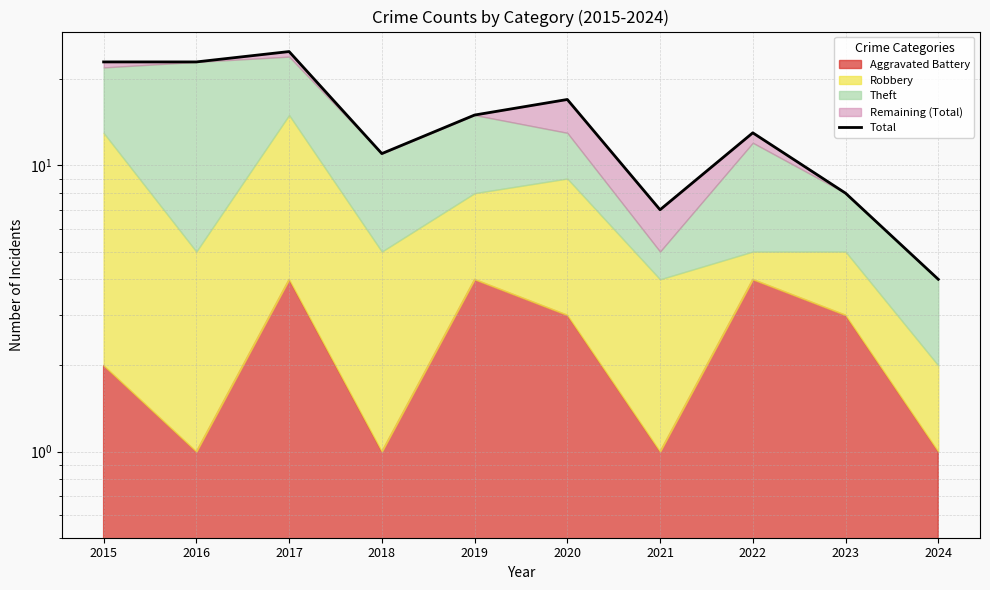

Rank the categories by value from highest to lowest.

2017, 2015, 2016, 2020, 2019, 2022, 2018, 2023, 2021, 2024